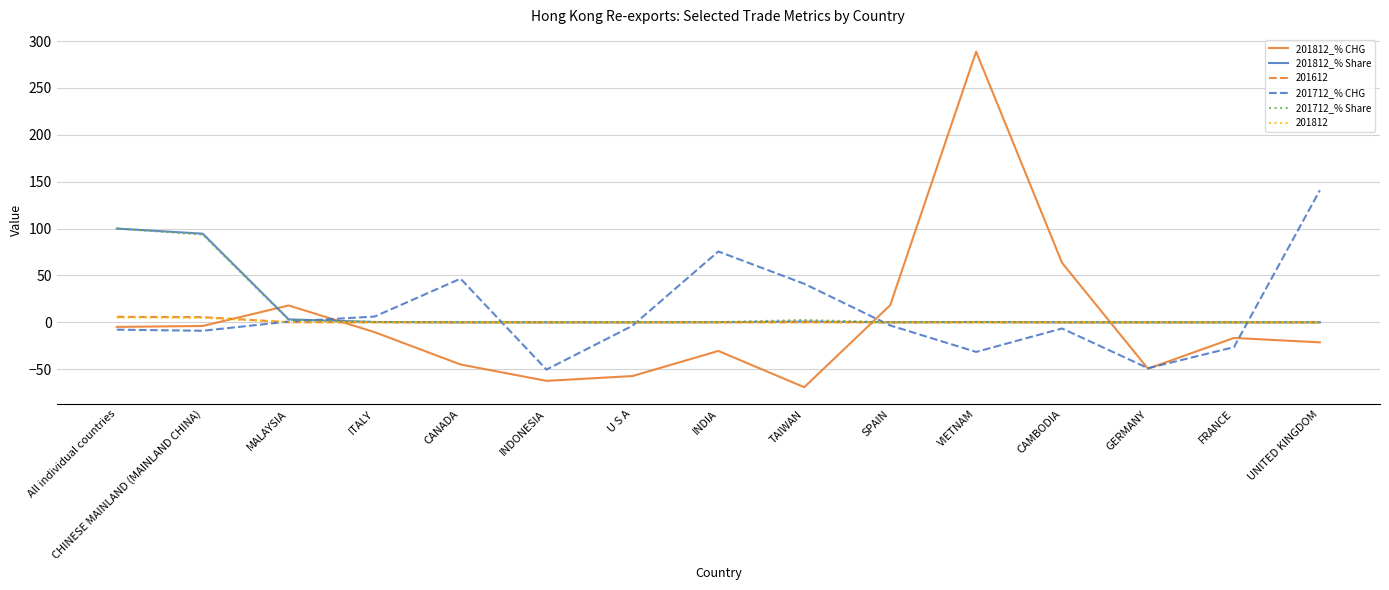

True or false: 201812_% Share has more than 1 points higher than both neighbors.

True